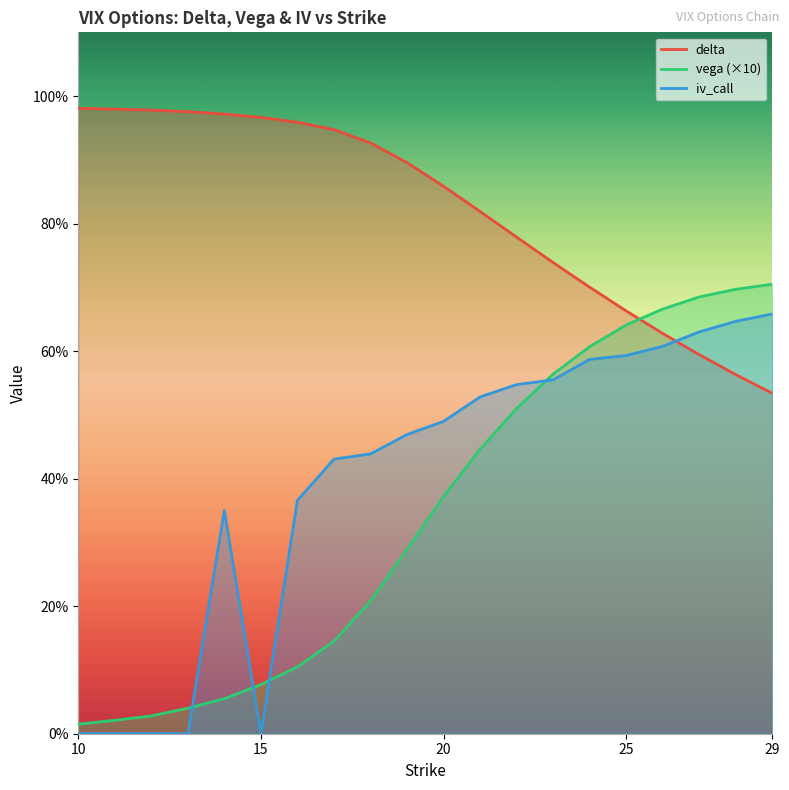

What is the difference between the maximum and minimum values in the vega series?

0.7